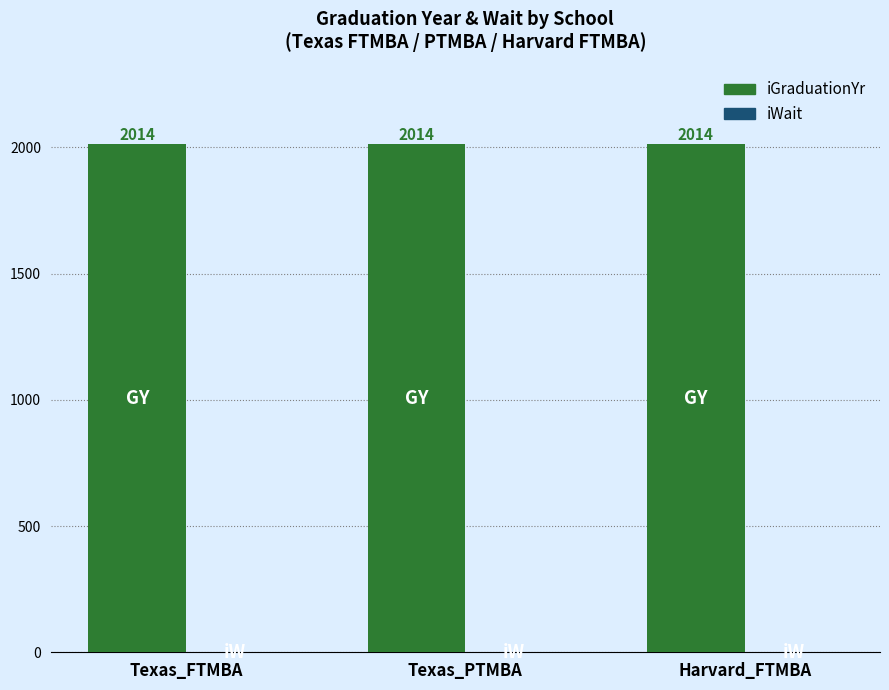

Which series has the largest total across all categories?

iGraduationYr